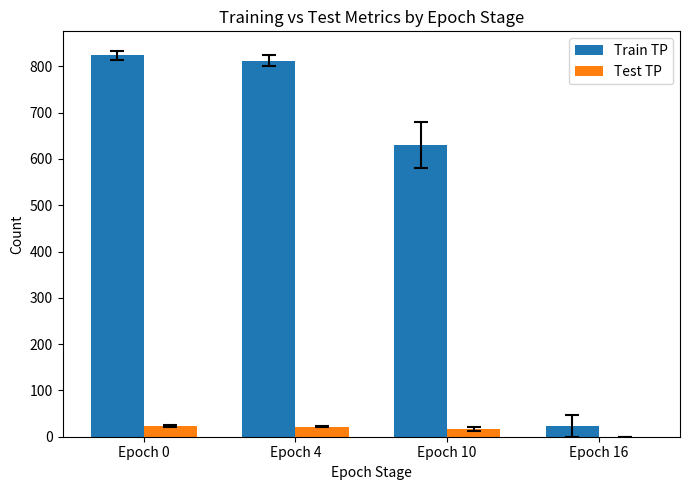

What is the spread (max minus min) of values at Epoch 4?

790